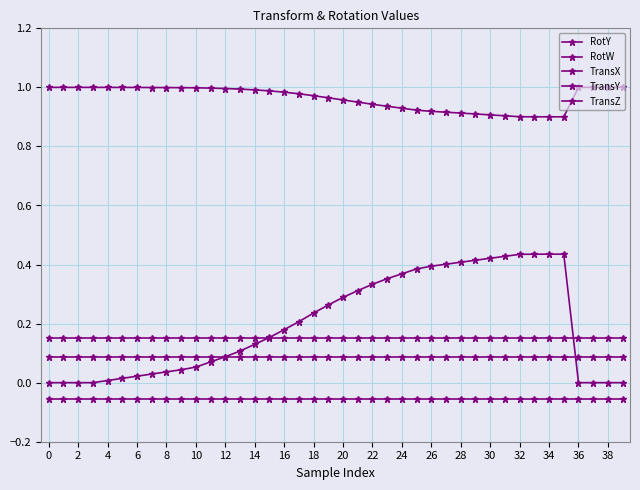

How many categories are shown in the chart?

40